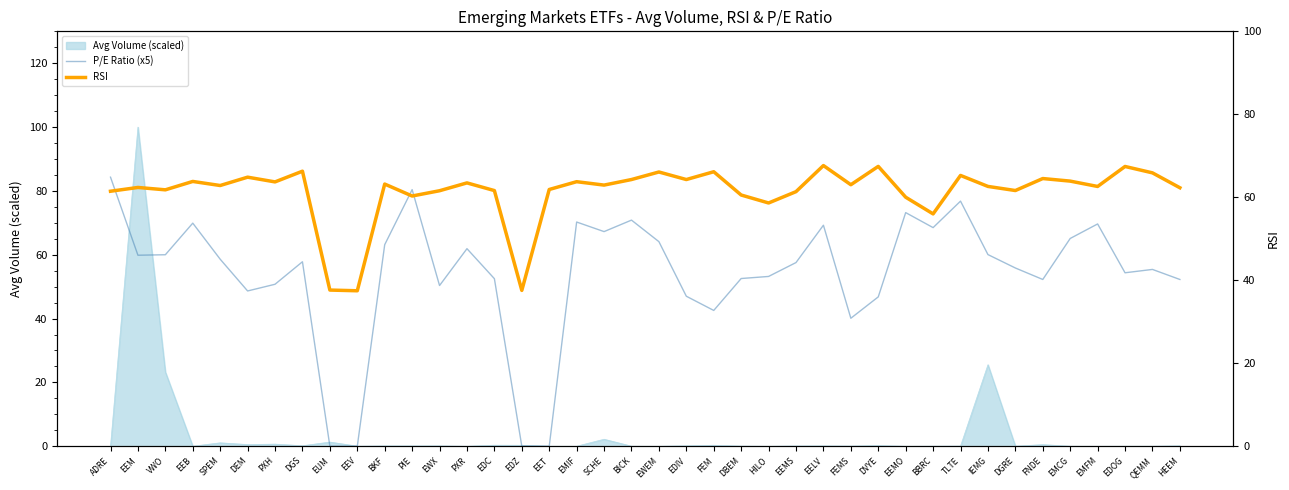

At which label does P/E Ratio (x5) reach its peak?

ADRE